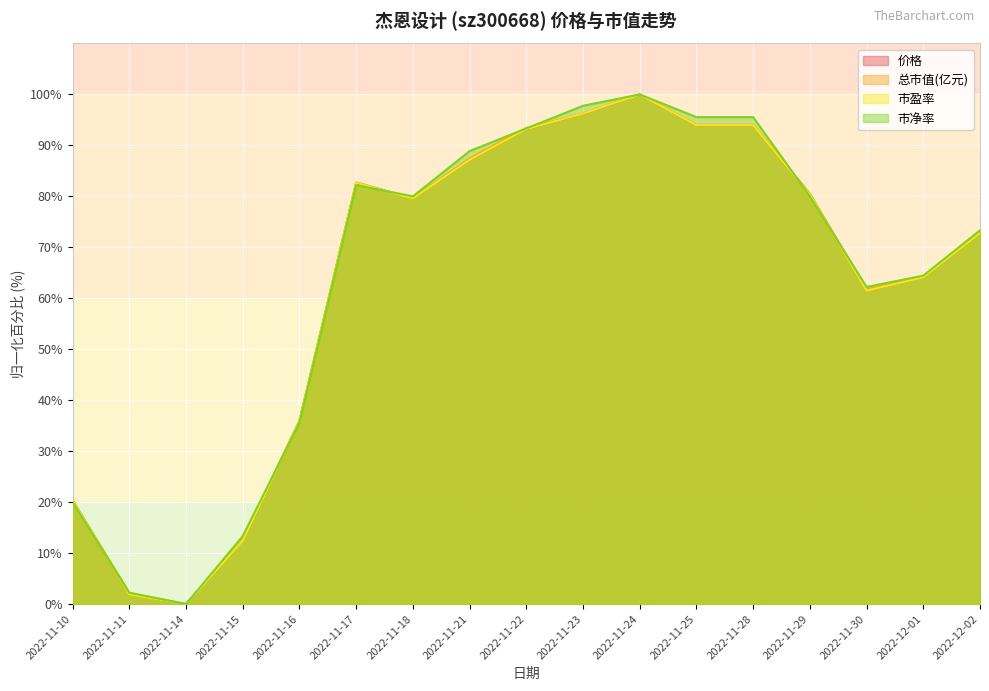

Reading left to right, list all the values displayed in this chart.

价格: 20.4	1.9	0.0	12.5	35.8	82.6	79.6	87.2	93.2	96.2	100.0	94.0	94.0	80.4	61.5	64.2	72.8
总市值(亿元): 20.4	2.2	0.0	12.5	36.1	82.8	79.6	87.5	93.4	96.2	100.0	94.0	94.0	80.6	61.8	64.3	73.0
市盈率: 20.3	1.9	0.0	12.4	35.8	82.6	79.6	87.2	93.2	96.2	100.0	94.0	94.0	80.4	61.5	64.1	72.8
市净率: 20.0	2.2	0.0	13.3	35.6	82.2	80.0	88.9	93.3	97.8	100.0	95.6	95.6	80.0	62.2	64.4	73.3